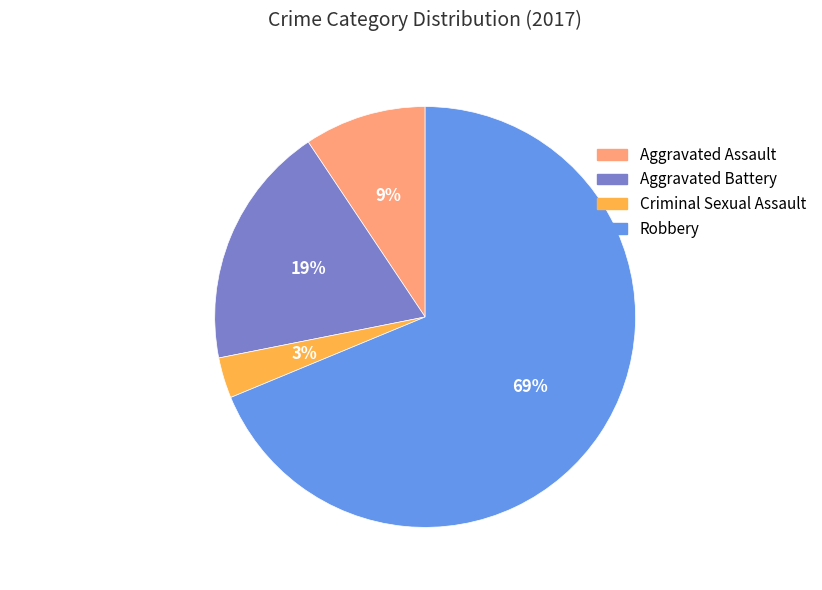

True or false: Aggravated Battery accounts for 19% of the total.

True